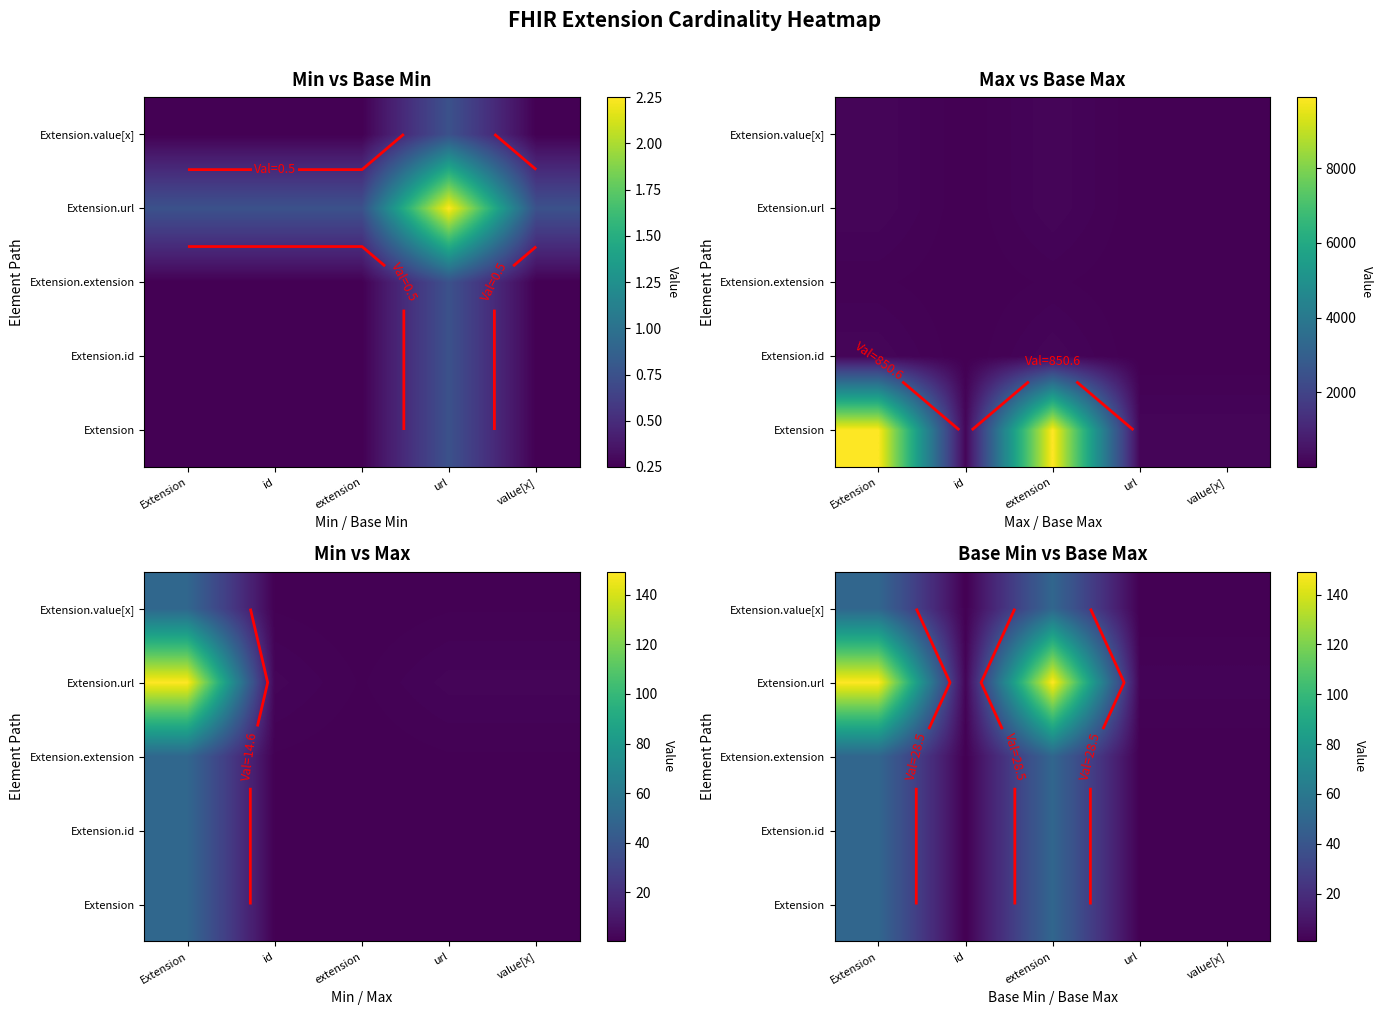

What is the minimum value for Extension.id?

0.8